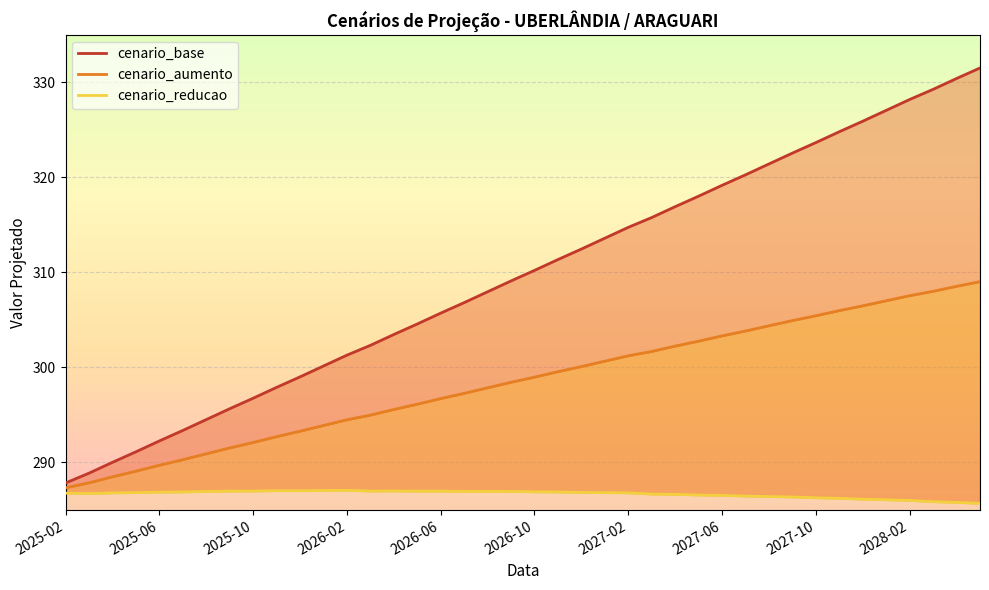

Which series has the widest spread of values?

cenario_base